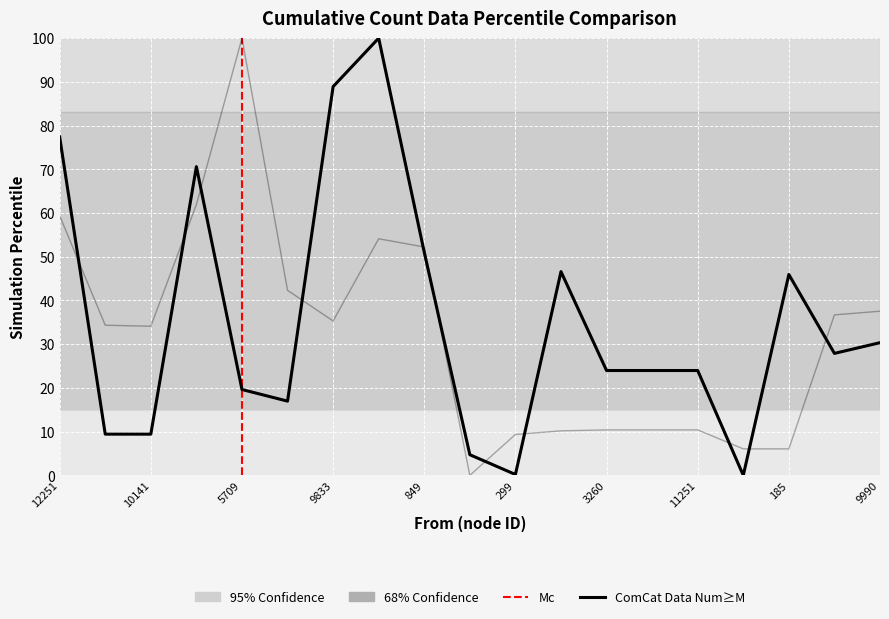

At how many categories does at least one series exceed 0?

19